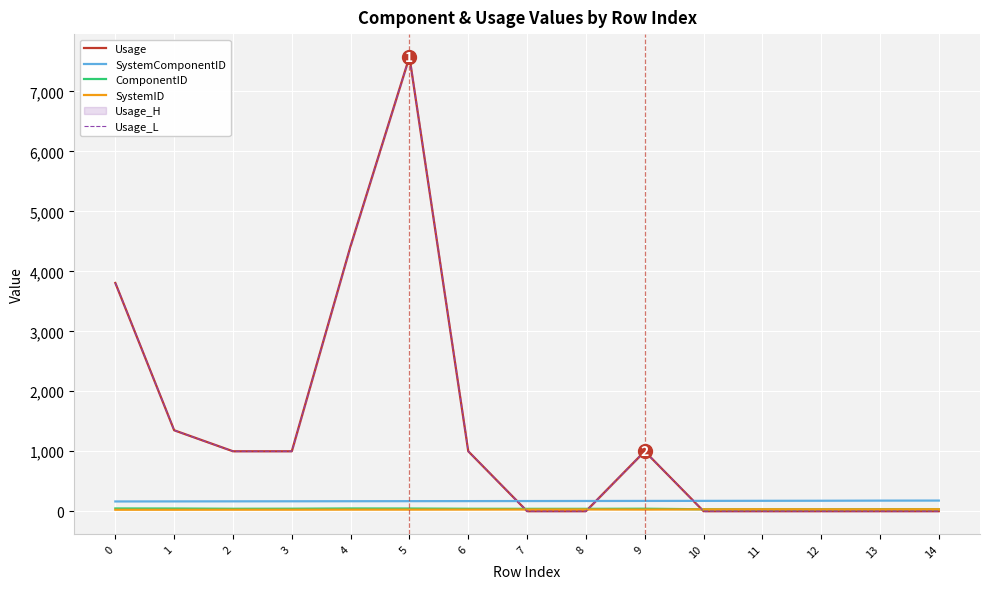

True or false: ComponentID has a value of 60.7 at 4.

False